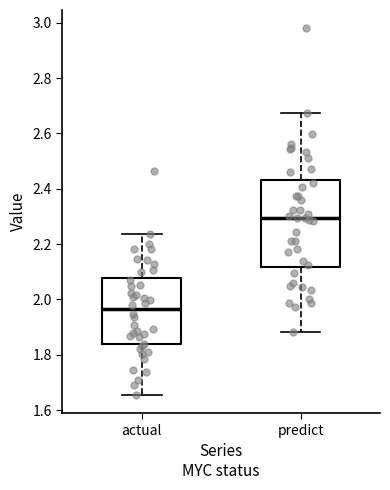

Where is the lower edge of the box for predict on the y-axis? The values are not printed on the chart, so give them approximately, as read against the axis.

2.12